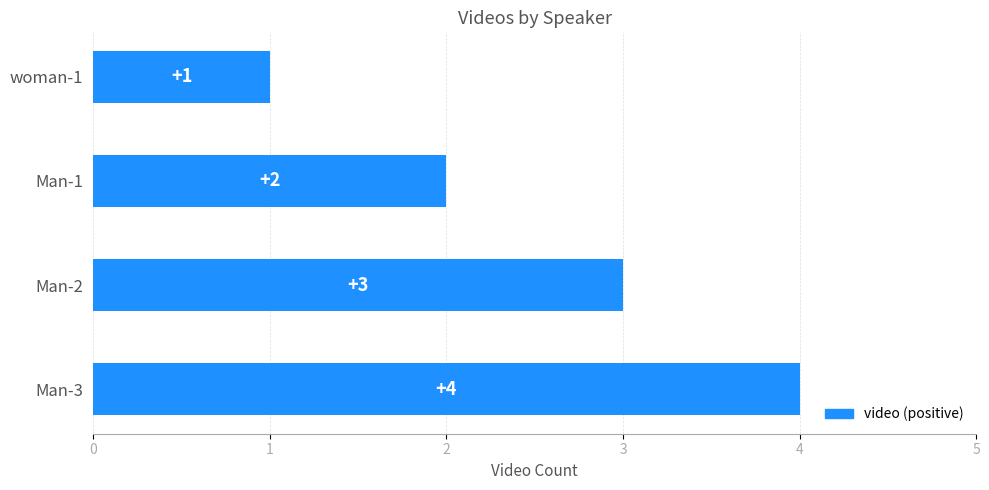

Which has a higher value, Man-1 or Man-3?

Man-3